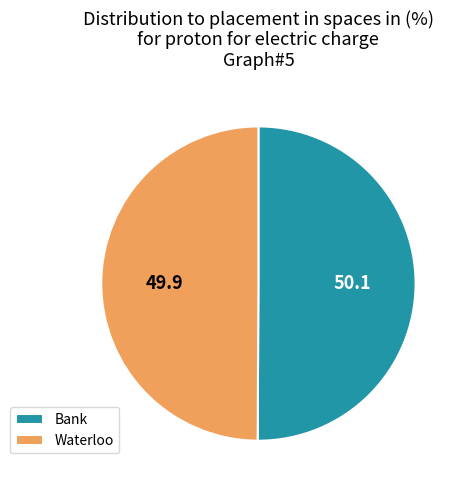

What is the ratio of the value at Waterloo to the value at Bank?

1.0